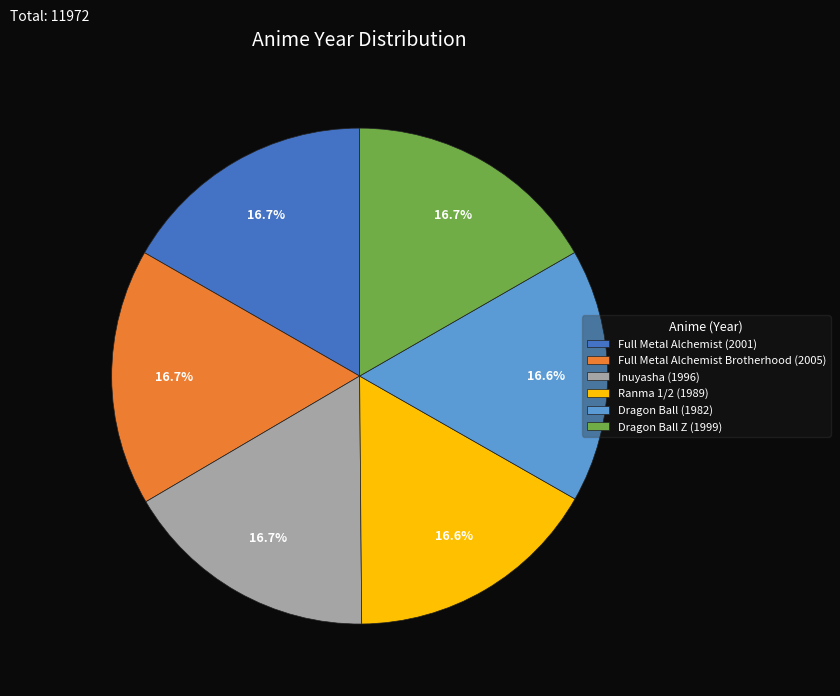

What is the ratio of the value at Full Metal Alchemist (2001) to the value at Dragon Ball Z (1999)?

1.0